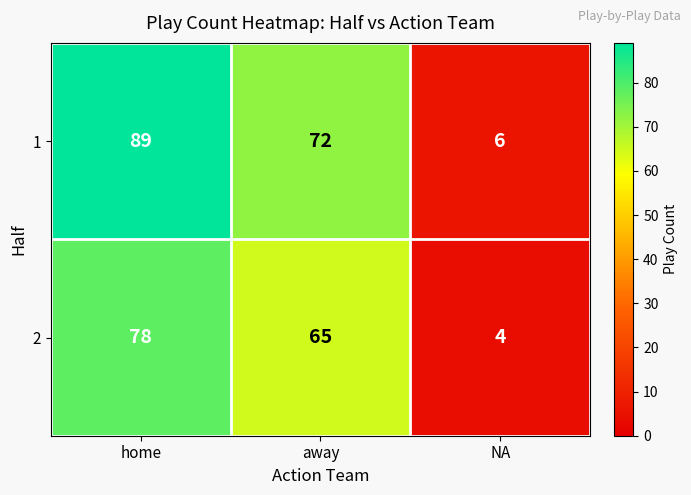

Count the number of data series in this chart.

2